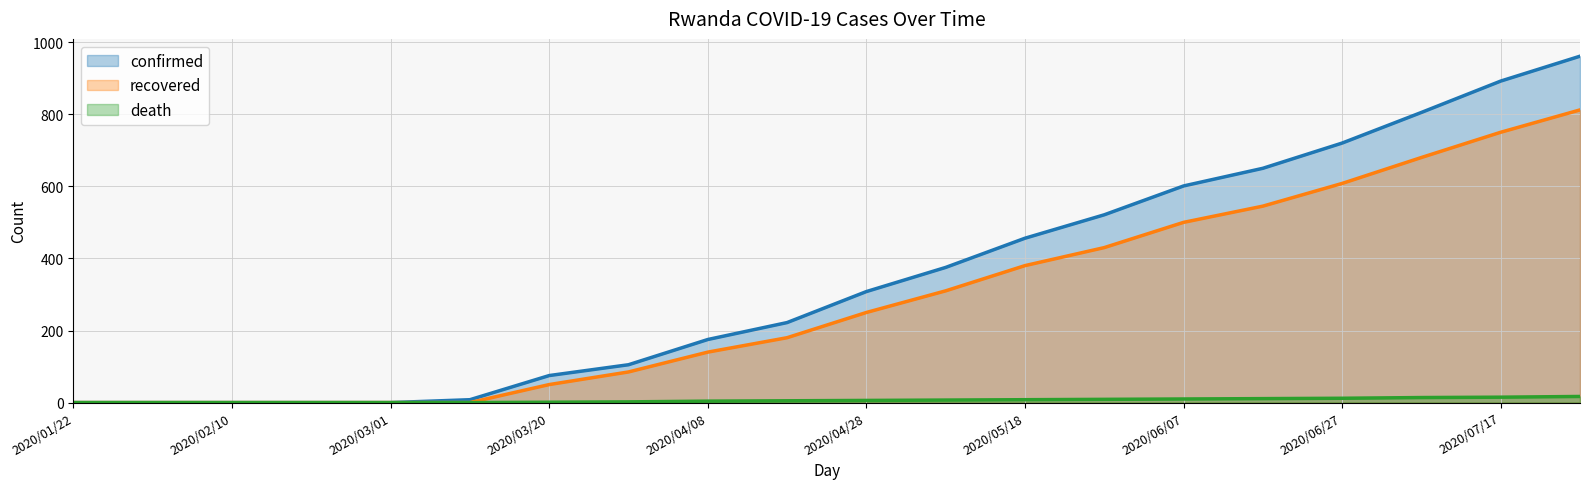

How many values in the confirmed series exceed 308?

9